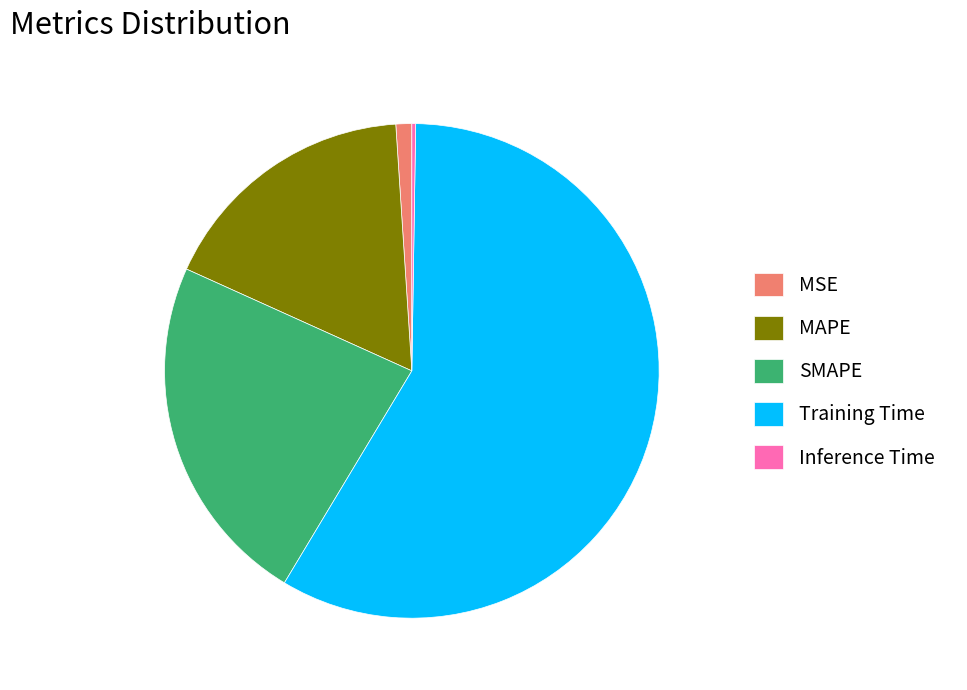

Which category has the biggest portion of the pie?

Training Time